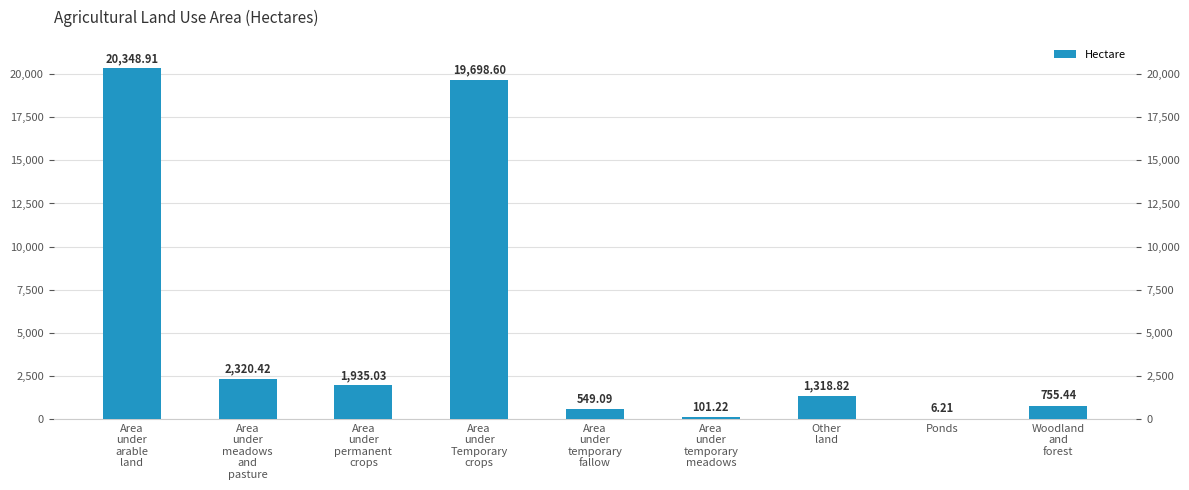

Count the number of categories in the chart.

9